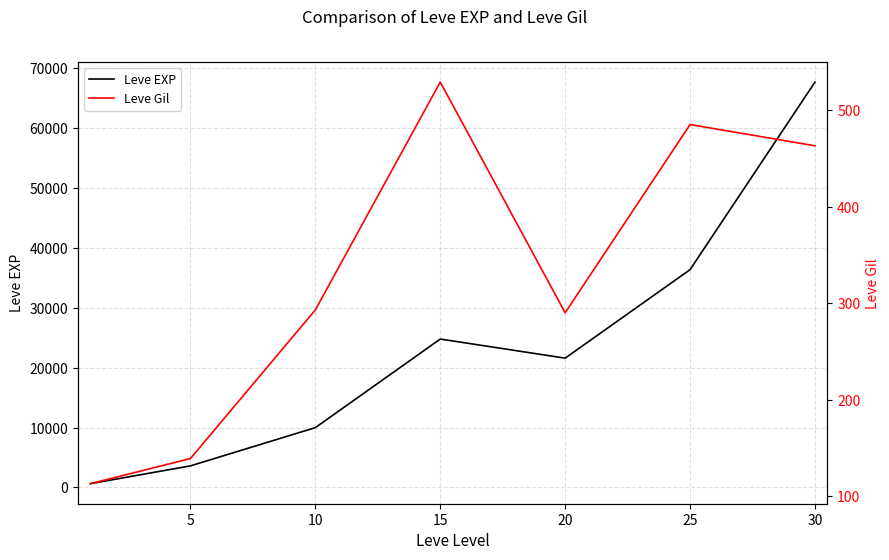

Which category has the highest value across all series?

30